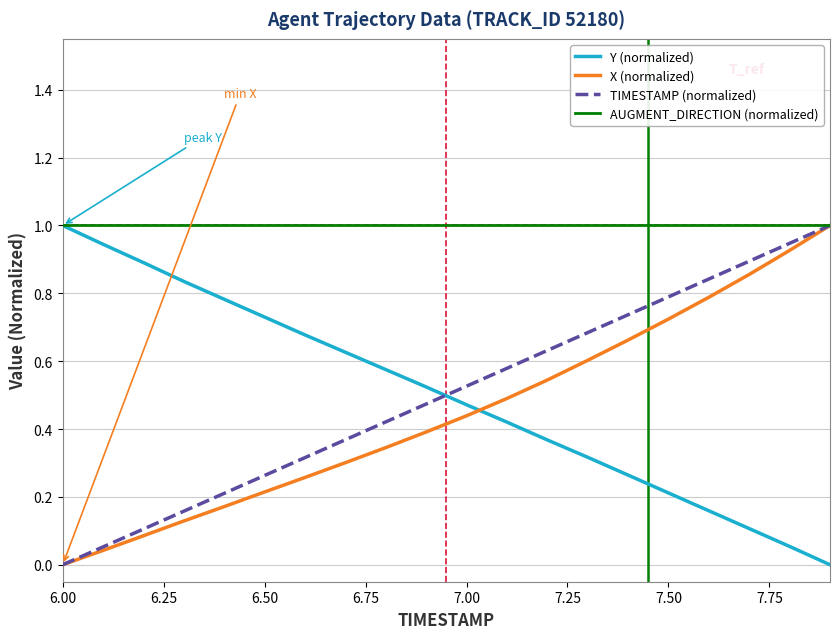

What is the highest value of the X (normalized) series?

1.0